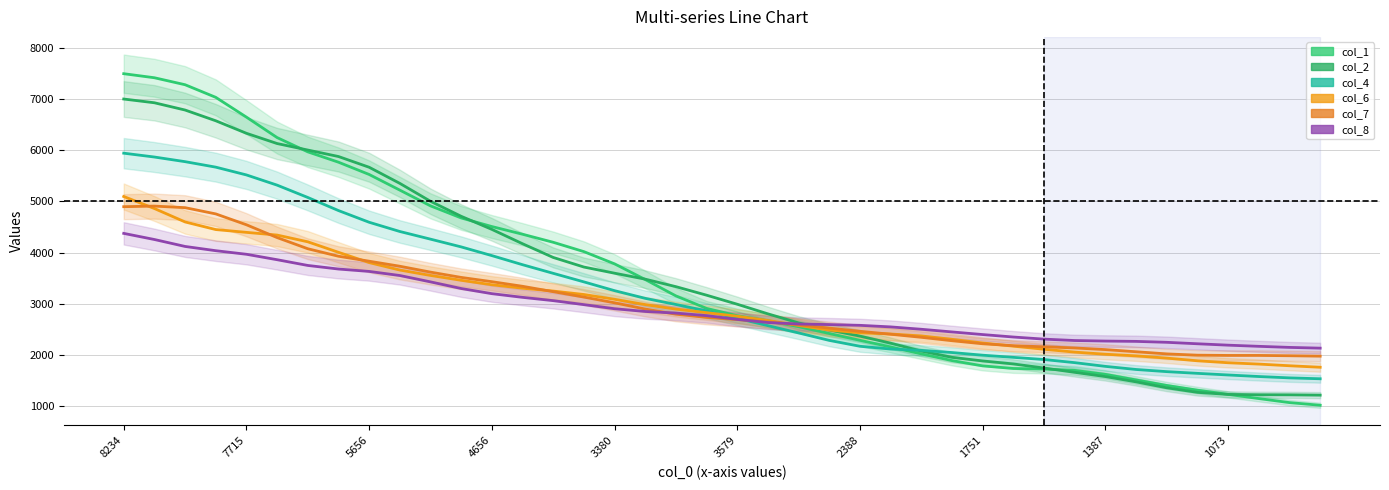

At which label does col_2 reach its peak?

8234